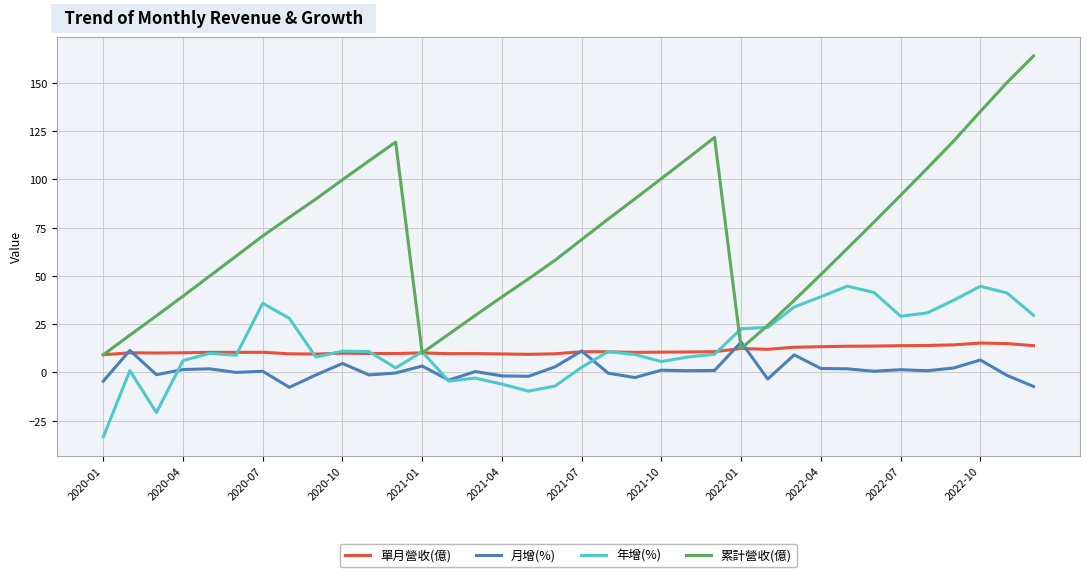

What is the average value of the 年增(%) series?

14.2